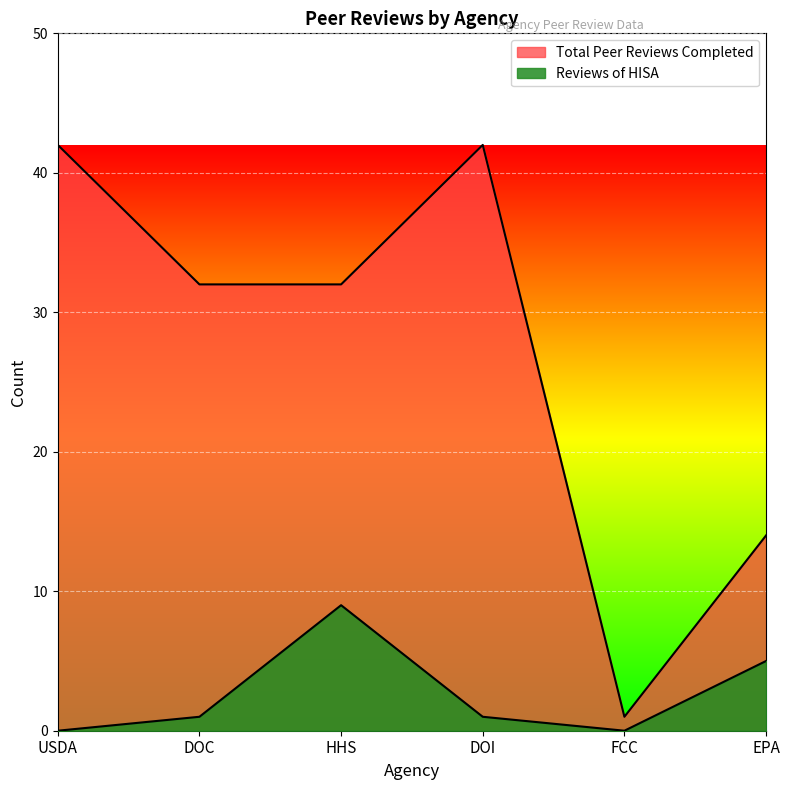

List the labels in order of Total Peer Reviews Completed value, smallest first.

FCC, EPA, DOC, HHS, USDA, DOI